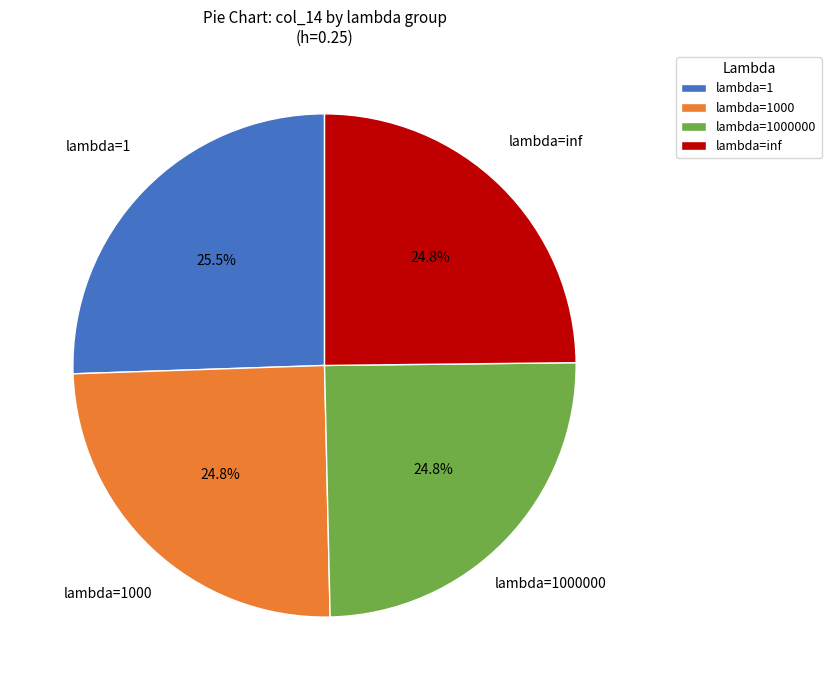

What portion of the pie excludes lambda=inf?

75.2%